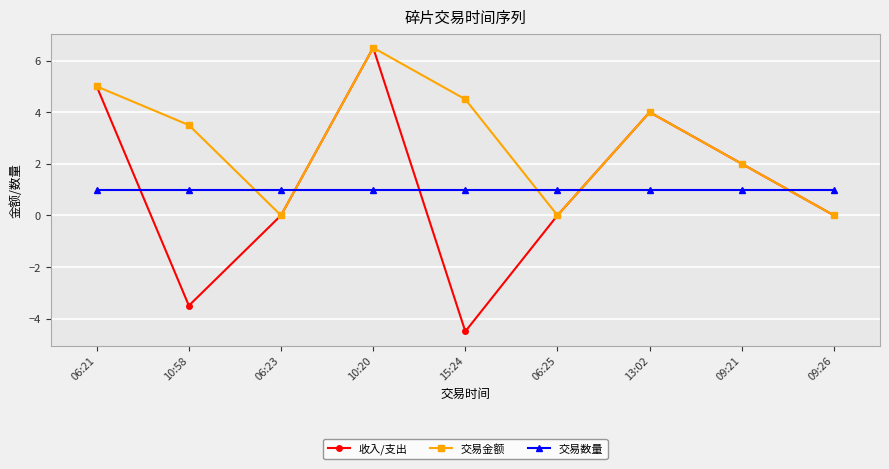

What is the value of the 收入/支出 point at the 5th from the left?

-4.5